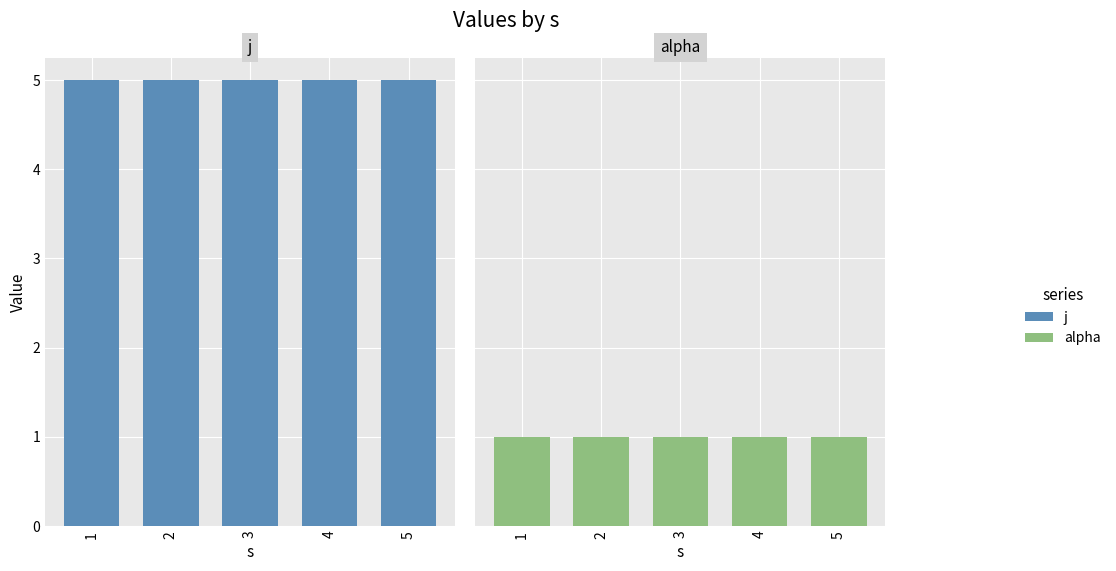

What is the sum of the alpha values at 4 and 3?

2